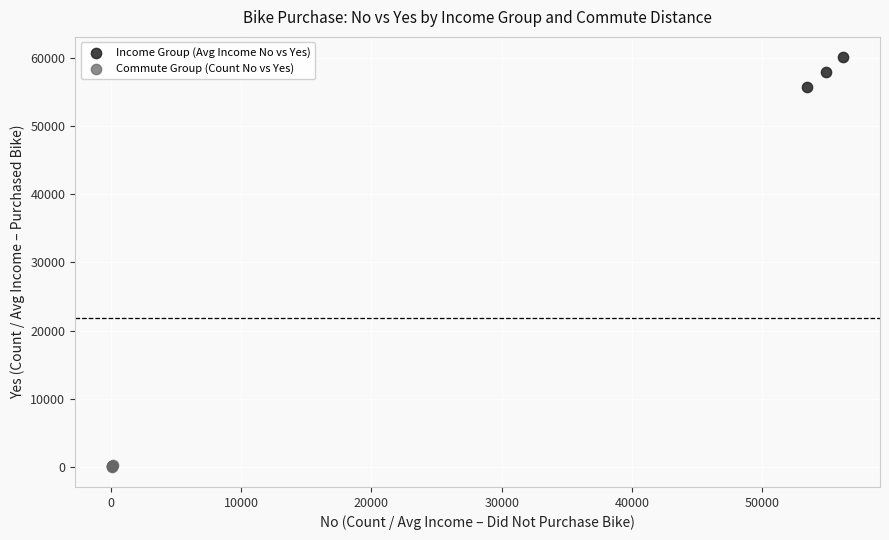

Which series contains the lowest Y value?

Commute Group (Count No vs Yes)